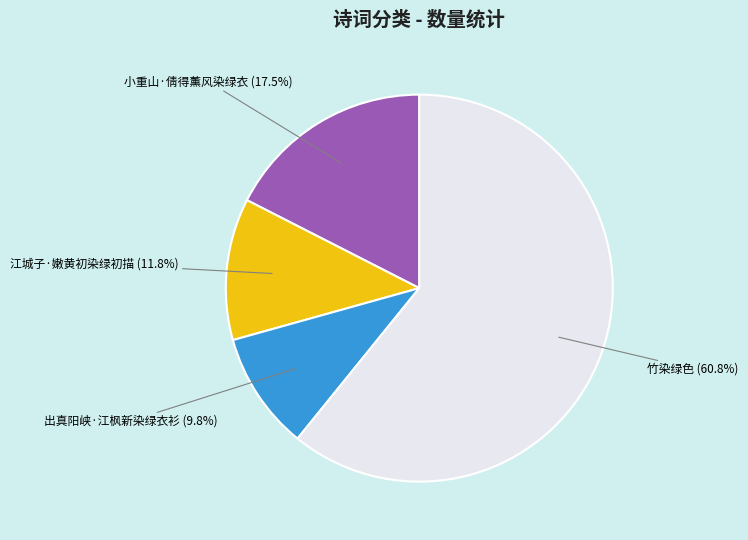

Rank the categories by value from lowest to highest.

出真阳峡·江枫新染绿衣衫, 江城子·嫩黄初染绿初描, 小重山·倩得薰风染绿衣, 竹染绿色